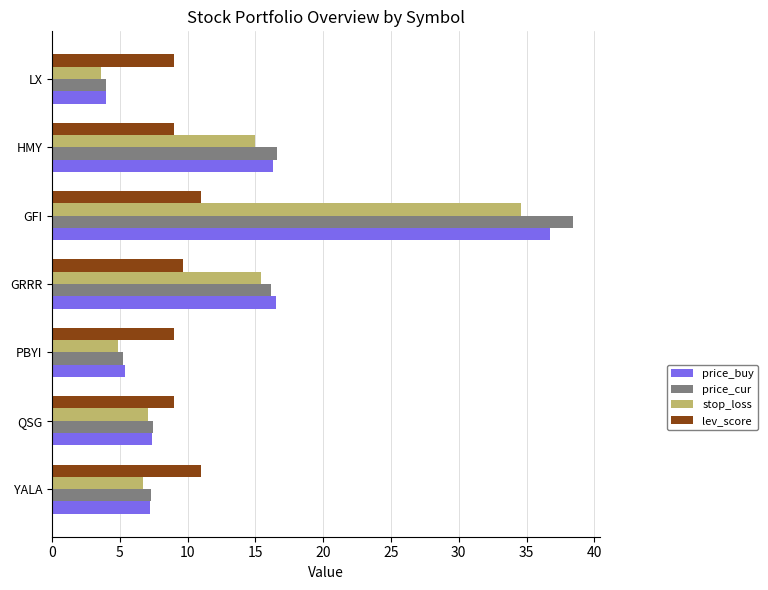

List the series in order of their peak value, lowest first.

lev_score, stop_loss, price_buy, price_cur